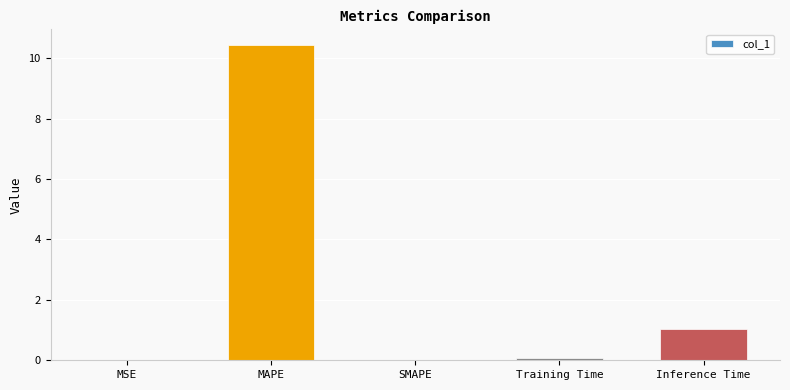

Between Inference Time and SMAPE, which is larger?

Inference Time